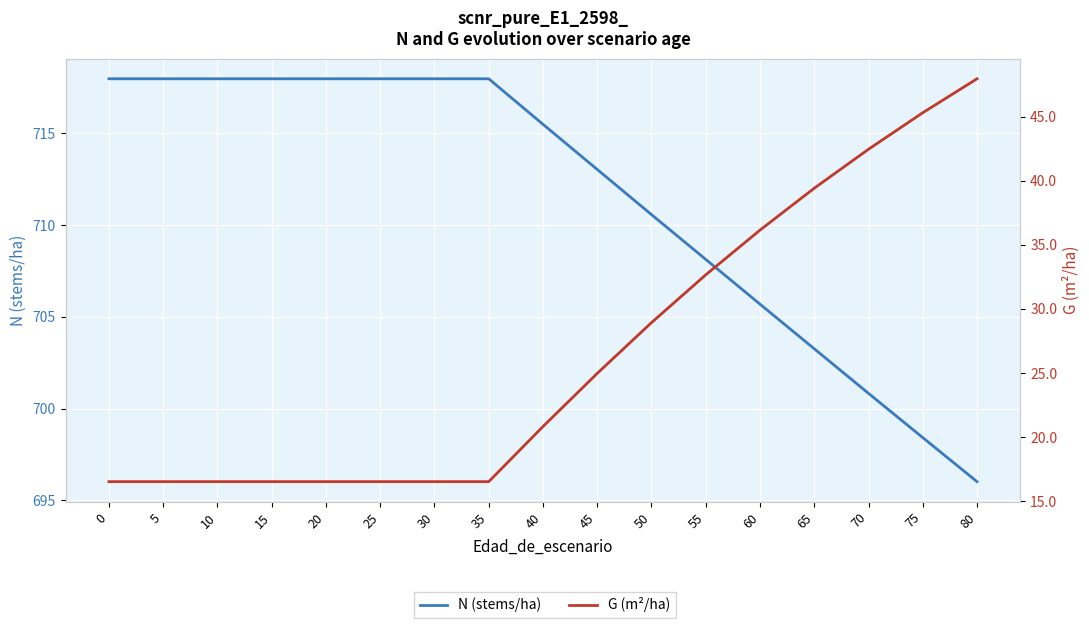

Count the number of data series in this chart.

2